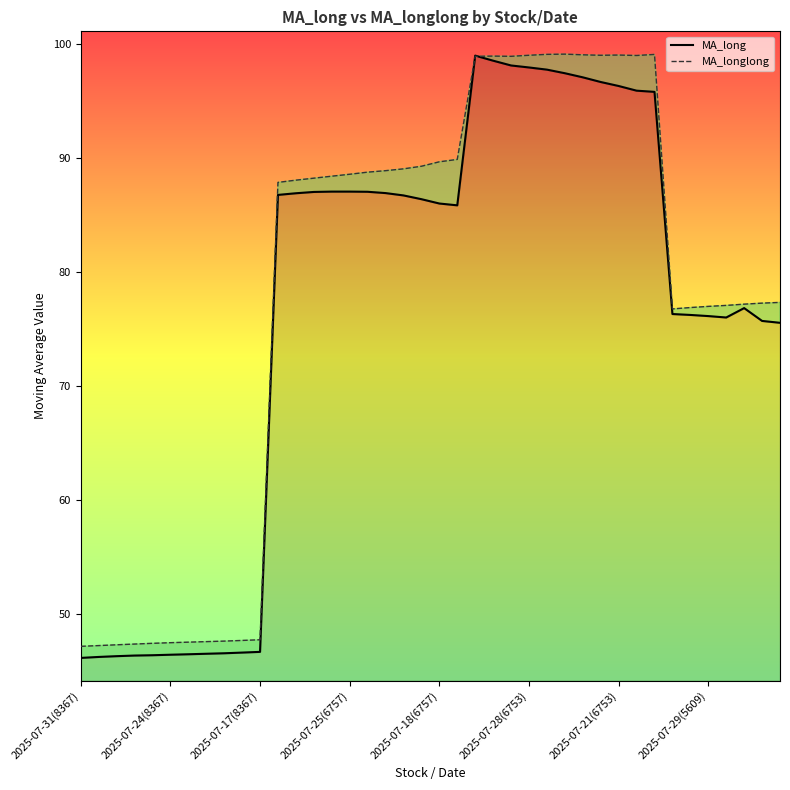

What is the value of the MA_long point at the 5th from the left?

46.4